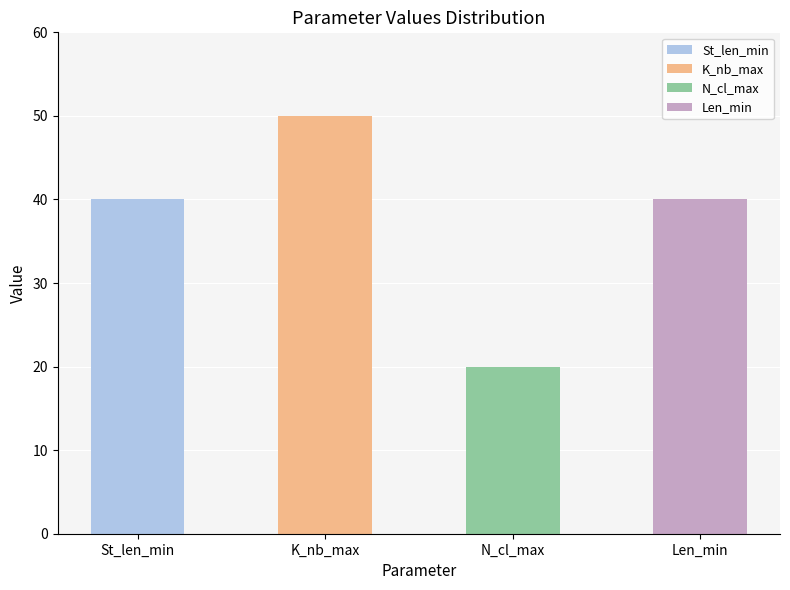

What is the label of the 3rd bar from the left?

N_cl_max